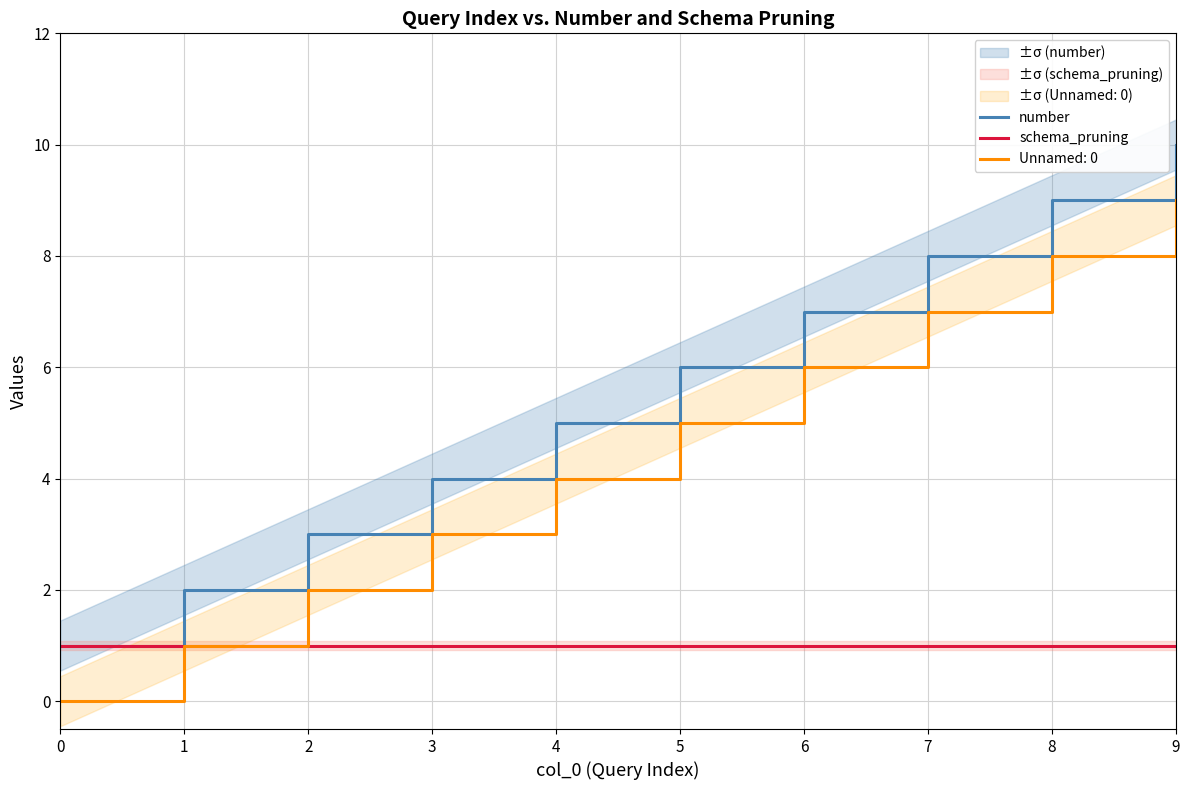

What is the sum of the schema_pruning values at 5 and 7?

2